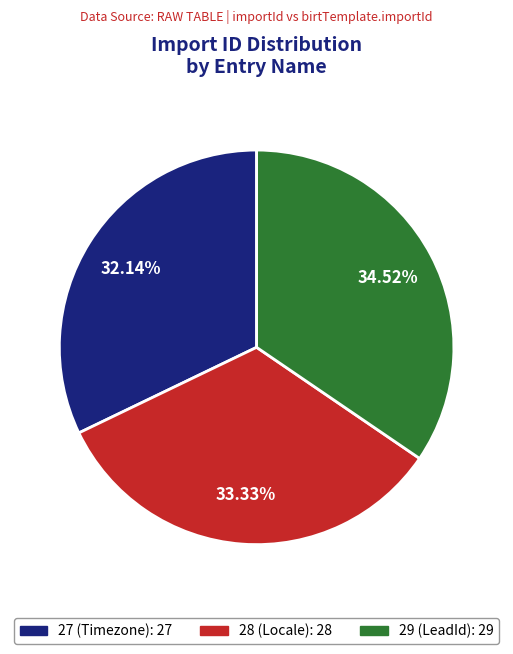

What is the largest slice in the pie chart?

29 (LeadId)